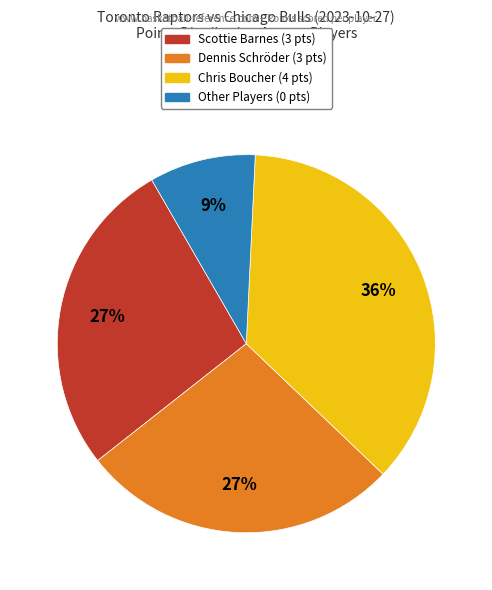

Is there any slice that represents more than half of the pie?

No